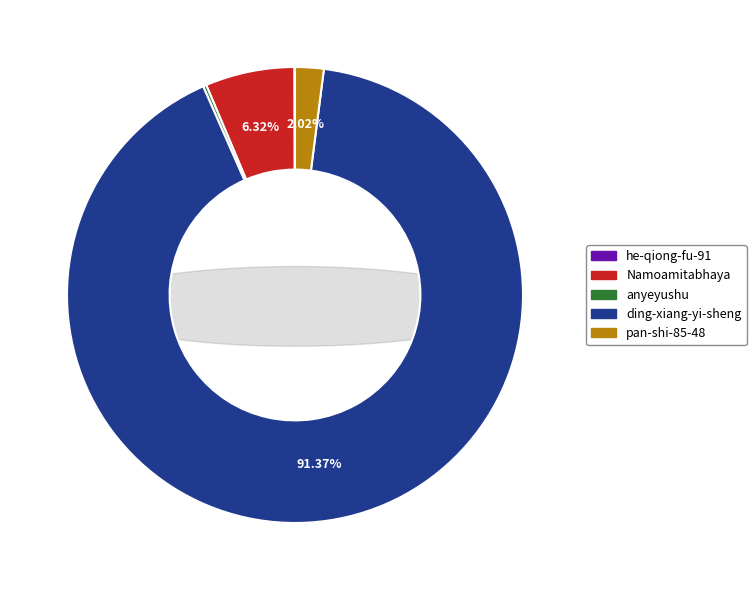

Count the number of slices in the pie.

5